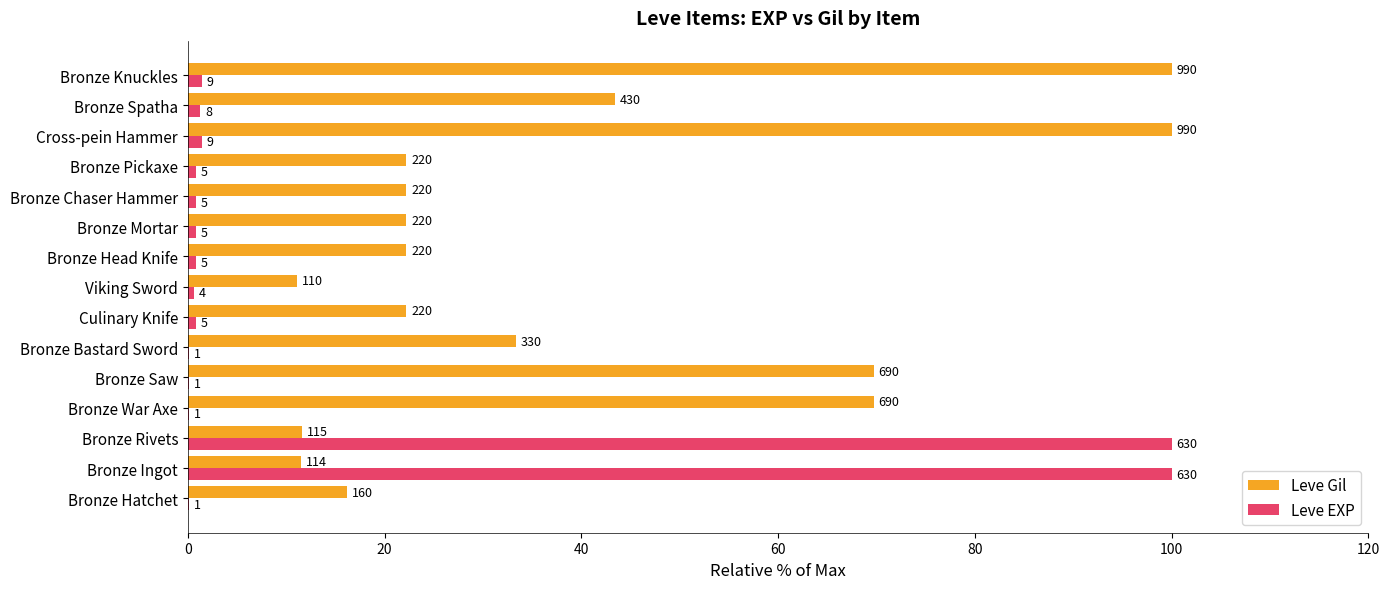

Reading left to right, extract all data points from this chart.

Leve Gil: 16.2	11.5	11.6	69.7	69.7	33.3	22.2	11.1	22.2	22.2	22.2	22.2	100.0	43.4	100.0
Leve EXP: 0.2	100.0	100.0	0.2	0.2	0.2	0.8	0.6	0.8	0.8	0.8	0.8	1.4	1.3	1.4